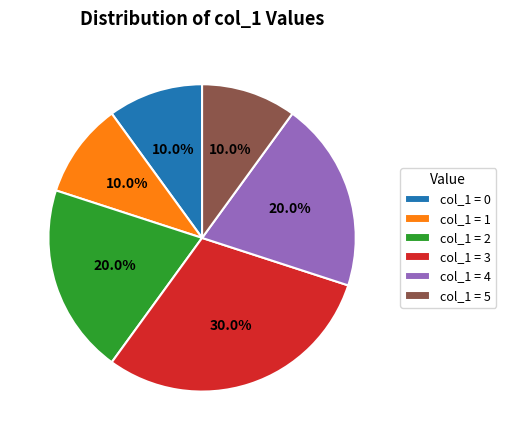

Which slice is the largest?

col_1 = 3